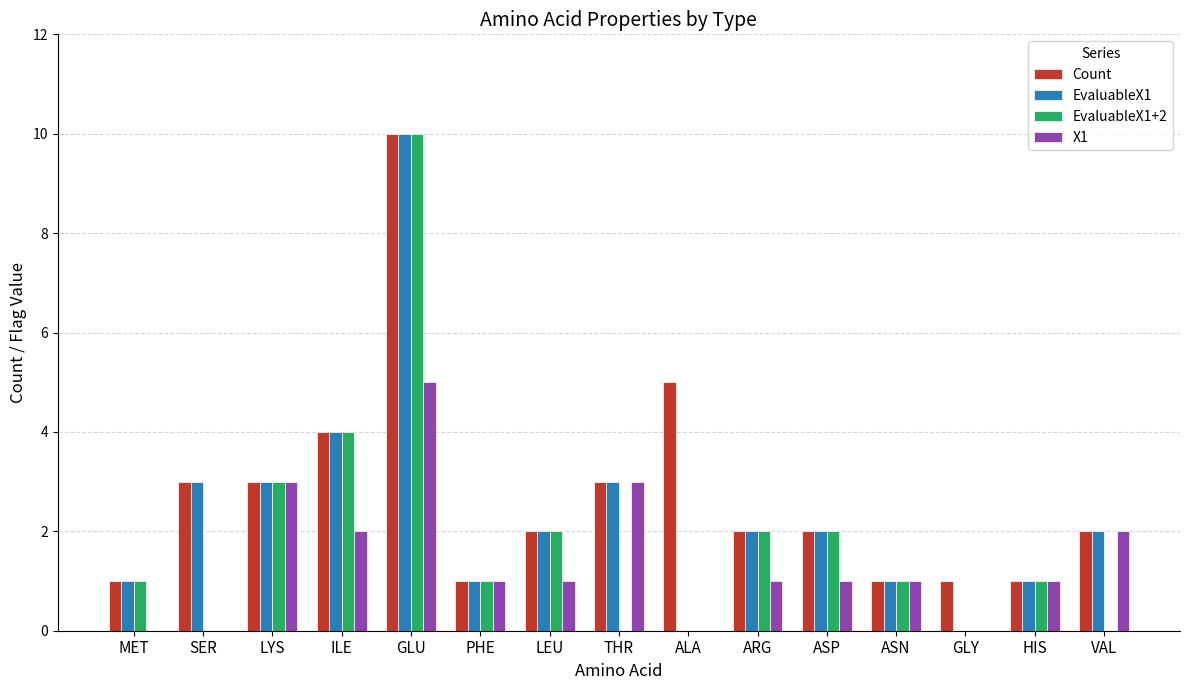

What is the maximum value shown in the chart?

10